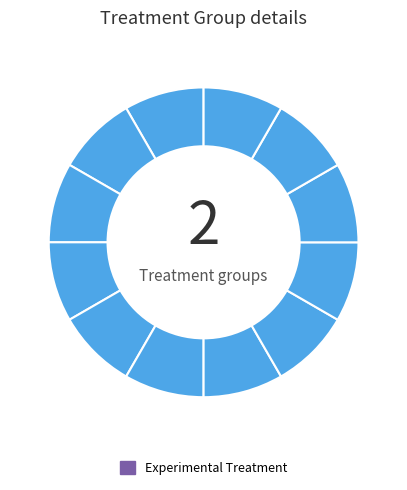

Does any single category account for the majority?

No